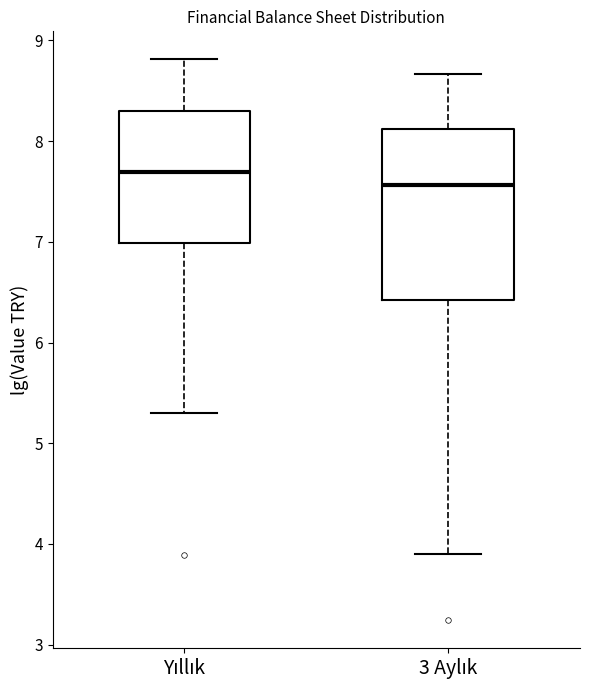

Which box is the tallest, from its lower edge to its upper edge?

3 Aylık